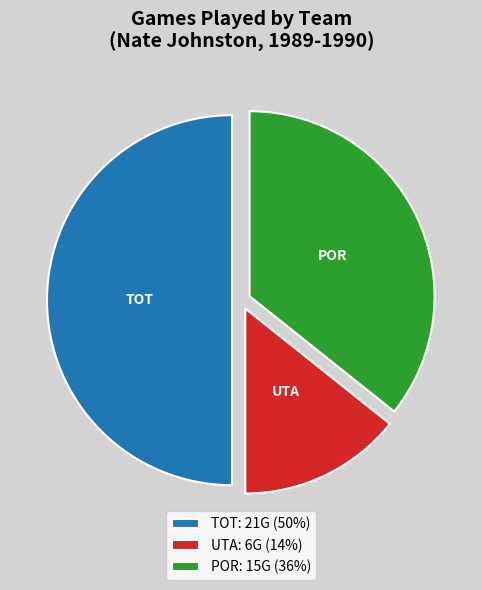

Approximately how many times larger is the value at UTA: 6G (14%) compared to TOT: 21G (50%)?

0.3